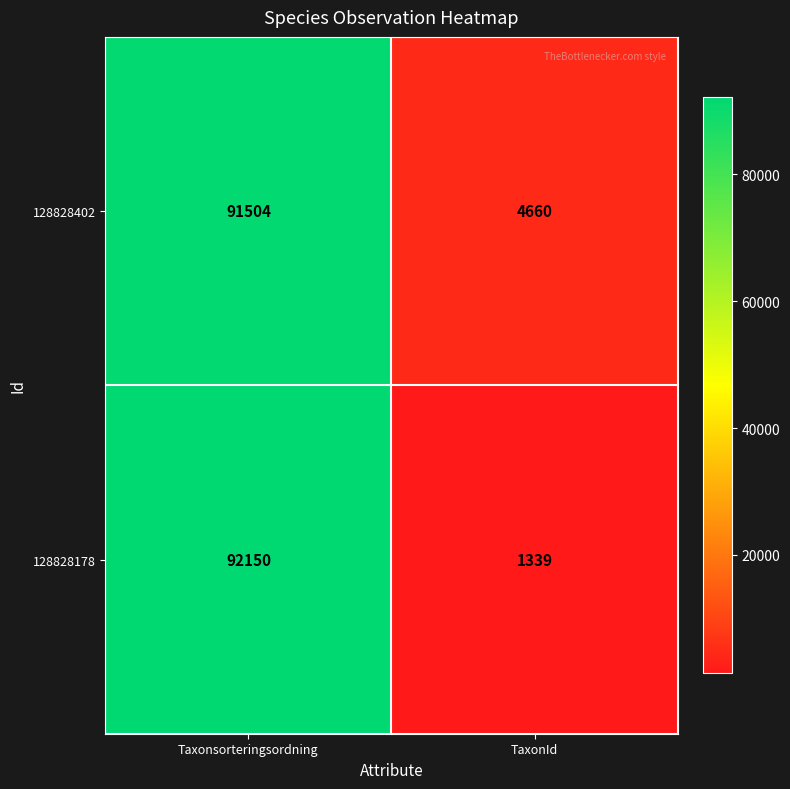

Is the value of 128828178 at Taxonsorteringsordning greater than the value of 128828402 at Taxonsorteringsordning?

Yes